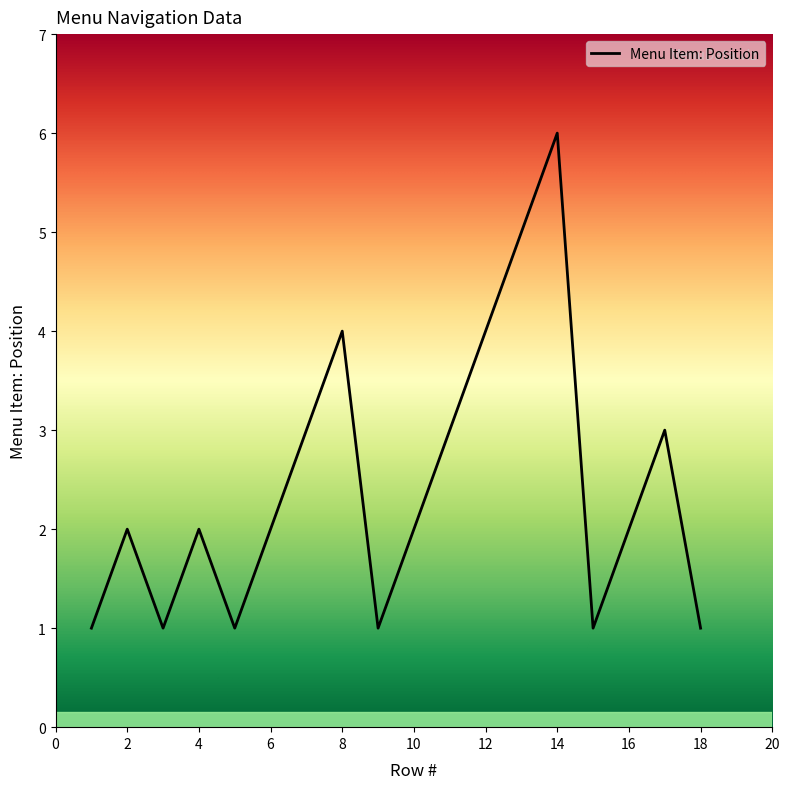

What is the sum of all values?

44